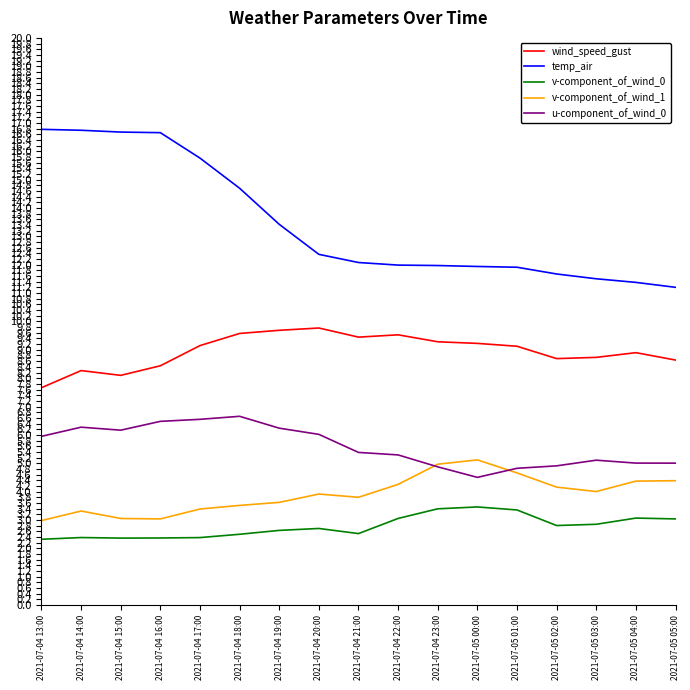

What is the total value across all series at 2021-07-05 02:00?

32.2